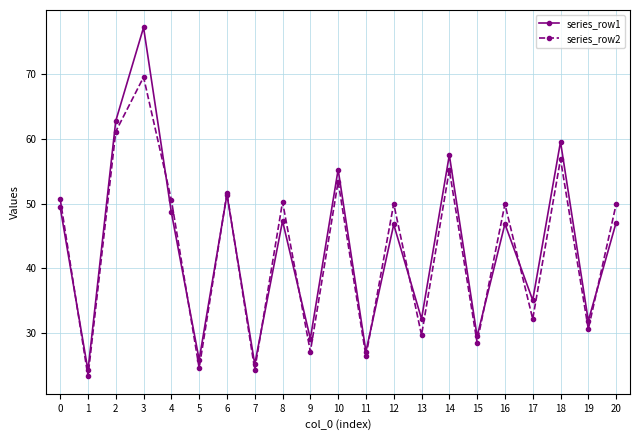

Which series has the largest range (max minus min)?

series_row1